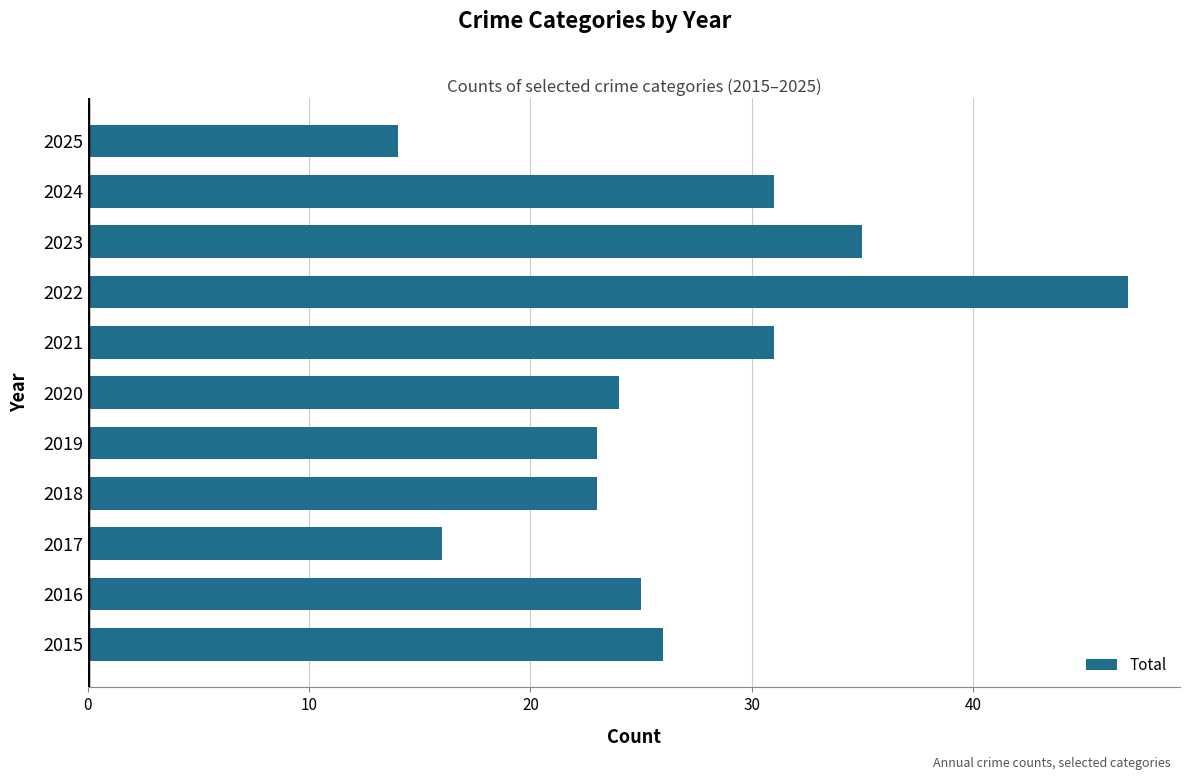

Is it true that the value at 2018 is 23?

True